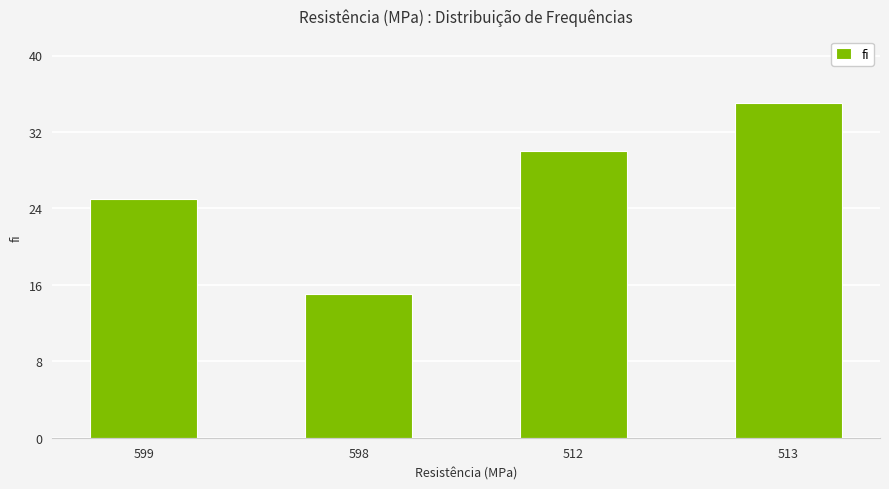

What is the label of the 2nd bar from the right?

512